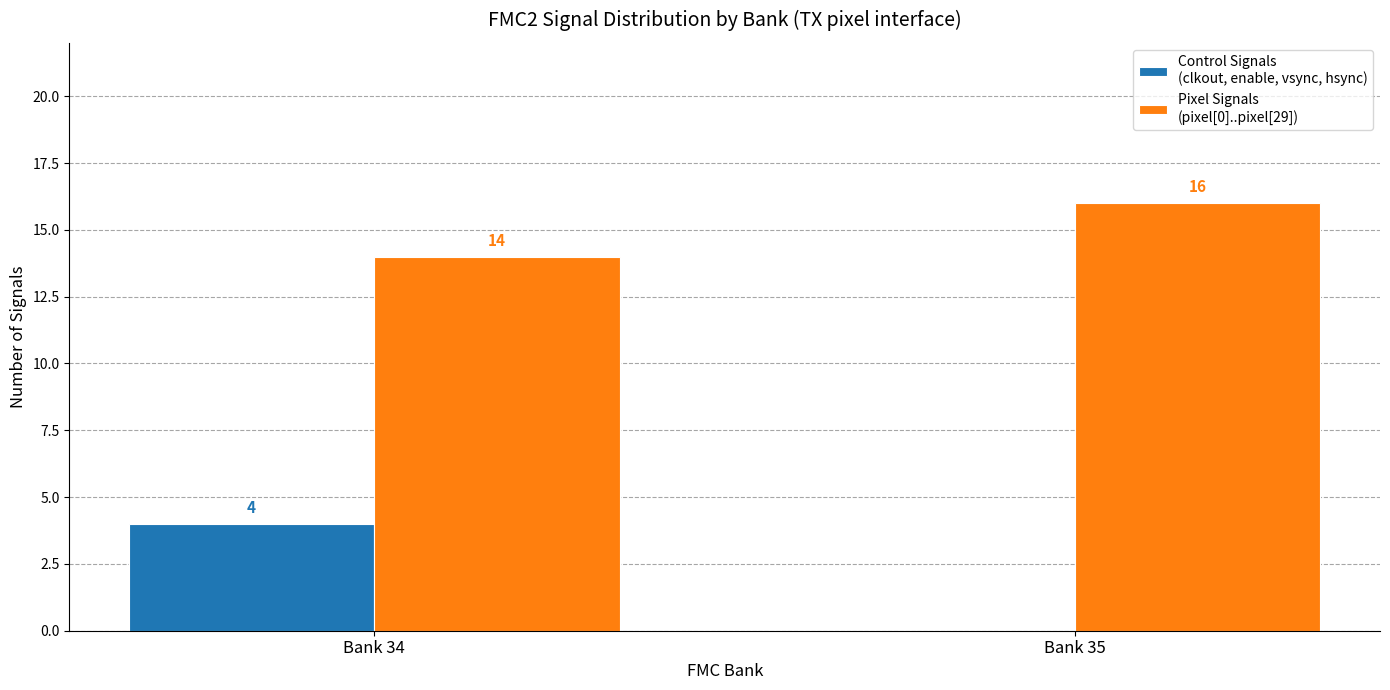

At which category does the chart reach its peak across all series?

Bank 35